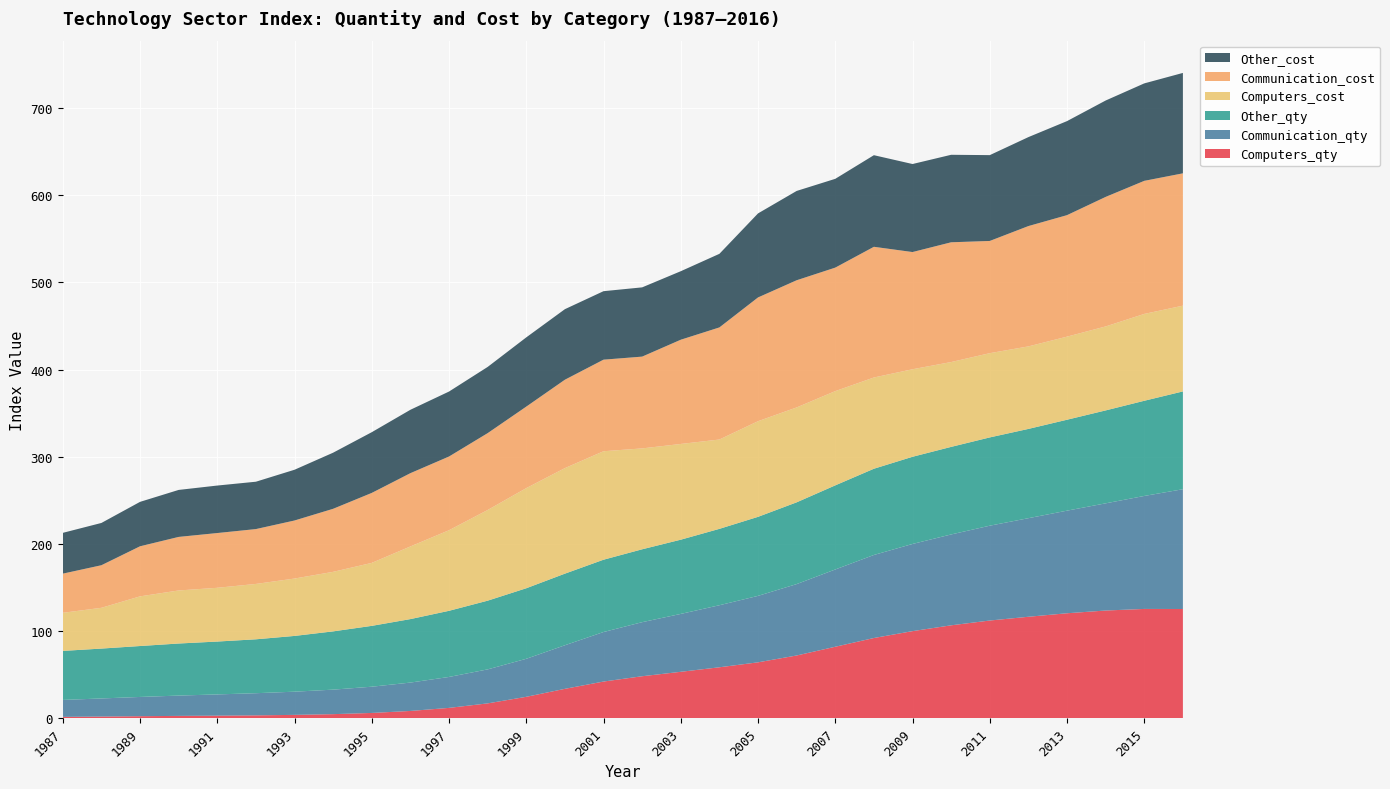

Reading left to right, list all the values displayed in this chart.

Computers_qty: 1987=1.7	1988=2.0	1989=2.4	1990=2.8	1991=3.0	1992=3.4	1993=4.0	1994=4.8	1995=6.2	1996=8.5	1997=12.0	1998=17.1	1999=24.7	2000=33.8	2001=42.2	2002=48.3	2003=53.4	2004=58.5	2005=64.2	2006=72.1	2007=82.1	2008=92.1	2009=100.0	2010=106.7	2011=112.2	2012=116.5	2013=120.5	2014=123.6	2015=125.5	2016=125.4
Communication_qty: 1987=19.4	1988=20.7	1989=22.1	1990=23.3	1991=24.4	1992=25.4	1993=26.6	1994=28.1	1995=30.1	1996=32.6	1997=35.5	1998=39.0	1999=43.6	2000=50.0	2001=56.8	2002=62.0	2003=66.4	2004=71.2	2005=76.2	2006=81.9	2007=88.7	2008=95.2	2009=100.0	2010=104.2	2011=108.8	2012=113.1	2013=117.7	2014=122.9	2015=129.6	2016=137.4
Other_qty: 1987=56.2	1988=57.2	1989=58.4	1990=59.7	1991=60.6	1992=61.8	1993=64.0	1994=66.8	1995=69.8	1996=72.8	1997=75.9	1998=78.8	1999=80.9	2000=82.1	2001=82.9	2002=83.6	2003=85.2	2004=87.6	2005=90.7	2006=93.8	2007=96.5	2008=98.9	2009=100.0	2010=100.4	2011=101.3	2012=102.4	2013=104.3	2014=106.6	2015=109.2	2016=112.2
Computers_cost: 1987=43.7	1988=46.8	1989=57.0	1990=60.8	1991=61.6	1992=63.5	1993=65.8	1994=68.3	1995=72.2	1996=83.3	1997=92.4	1998=104.0	1999=114.9	2000=121.1	2001=124.4	2002=115.7	2003=109.8	2004=102.5	2005=109.7	2006=108.9	2007=108.1	2008=104.7	2009=100.4	2010=97.3	2011=96.6	2012=94.6	2013=95.3	2014=96.3	2015=99.6	2016=98.4
Communication_cost: 1987=44.9	1988=48.8	1989=57.4	1990=61.4	1991=62.8	1992=62.9	1993=66.6	1994=72.3	1995=80.3	1996=84.1	1997=84.6	1998=88.2	1999=93.5	2000=101.4	2001=105.0	2002=105.3	2003=119.6	2004=128.6	2005=142.0	2006=145.9	2007=141.7	2008=149.9	2009=134.4	2010=137.4	2011=128.7	2012=138.0	2013=139.4	2014=148.6	2015=152.7	2016=151.8
Other_cost: 1987=46.8	1988=48.5	1989=51.0	1990=53.9	1991=54.5	1992=54.3	1993=58.2	1994=64.4	1995=69.7	1996=72.7	1997=74.5	1998=75.9	1999=79.4	2000=80.9	2001=78.5	2002=79.4	2003=78.6	2004=84.4	2005=96.4	2006=102.5	2007=101.8	2008=105.1	2009=101.0	2010=100.4	2011=98.4	2012=102.0	2013=107.9	2014=110.6	2015=111.8	2016=115.2